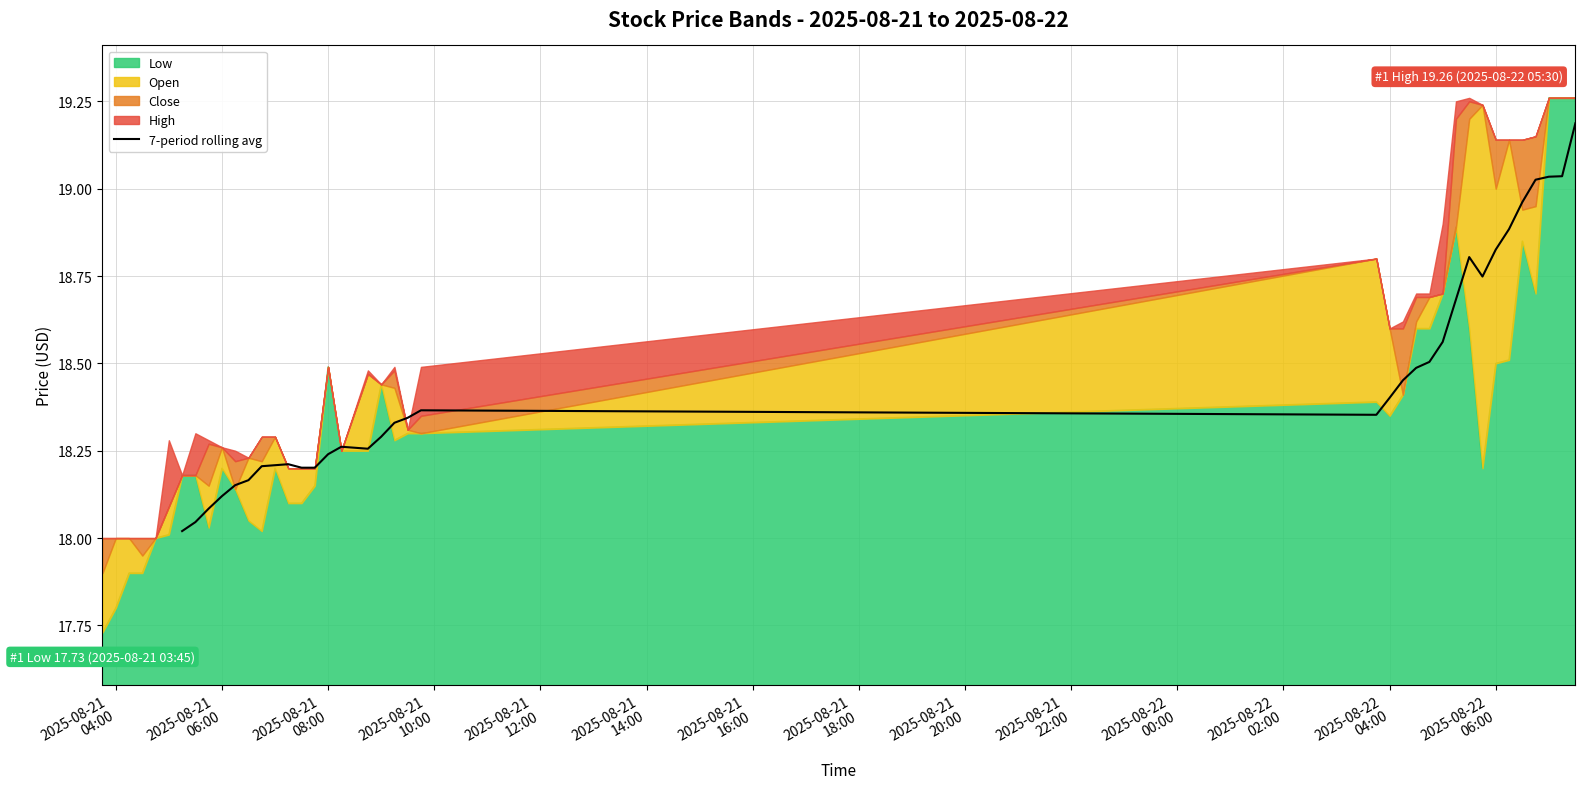

What is the highest value of the 7-period rolling avg series?

19.2